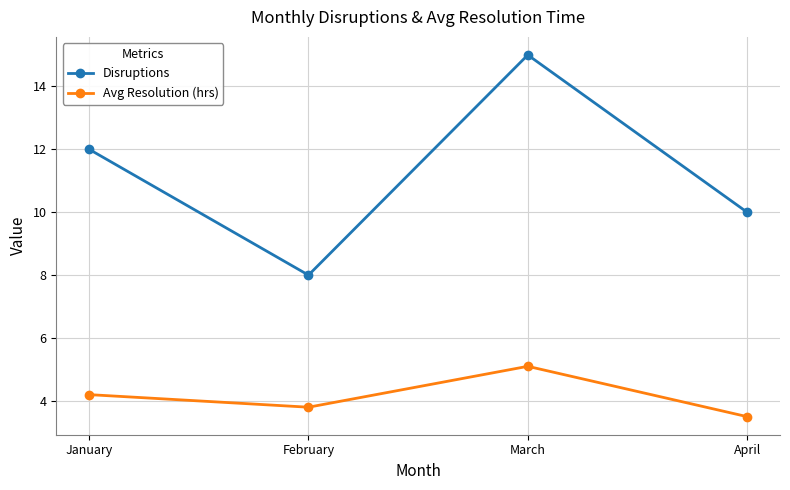

Which series changed the most between January and February?

Disruptions